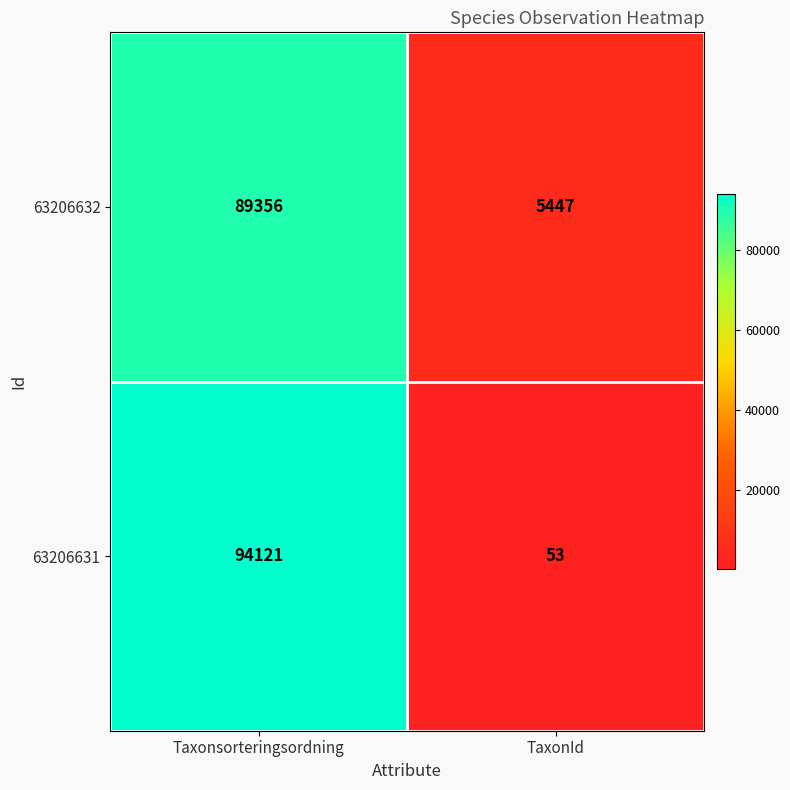

What is the smallest value displayed?

53